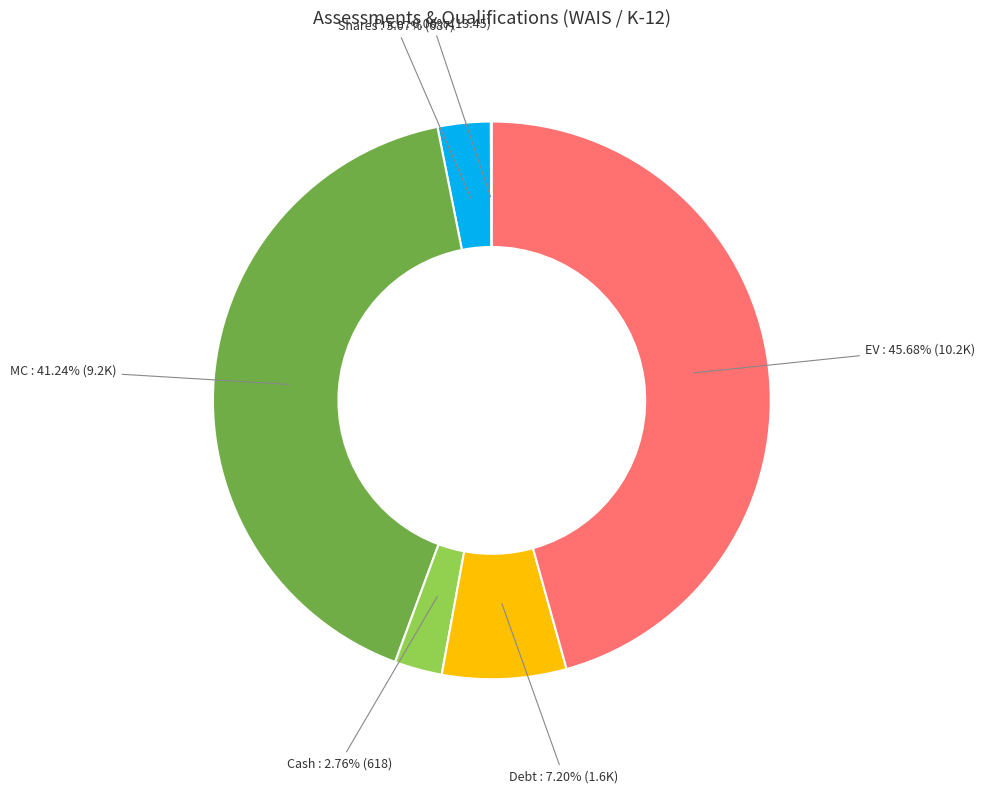

Is there a majority slice in this chart?

No